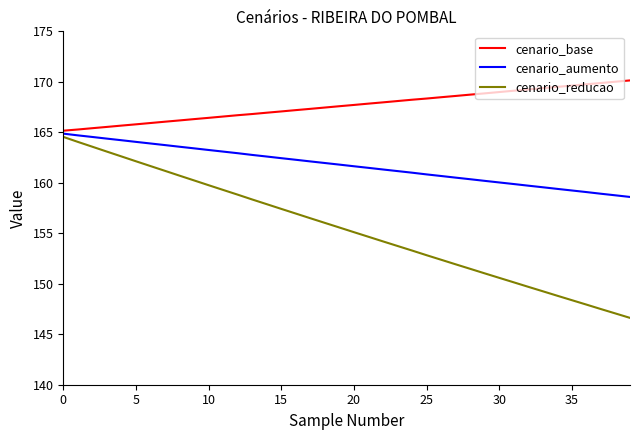

What are all the series names shown in the legend?

cenario_base, cenario_aumento, cenario_reducao